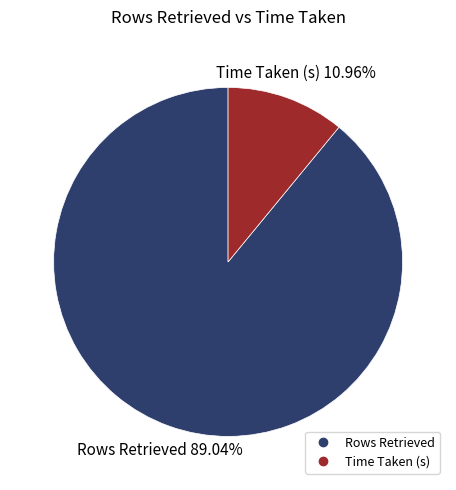

Rank the categories by value from lowest to highest.

Time Taken (s), Rows Retrieved